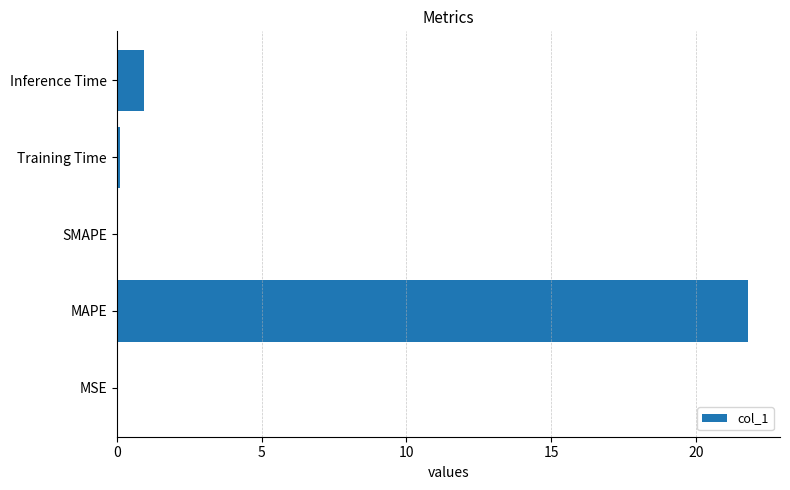

What is the sum of all values?

22.9